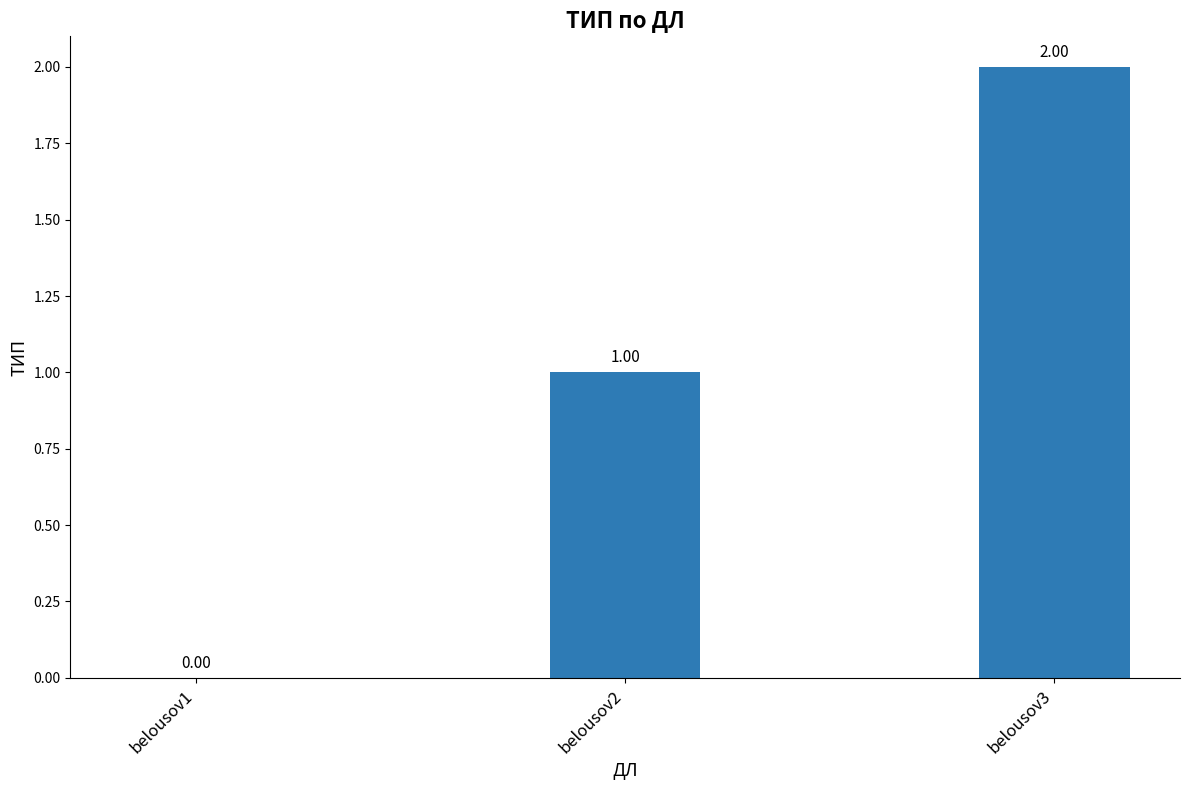

What is the sum of all values?

3